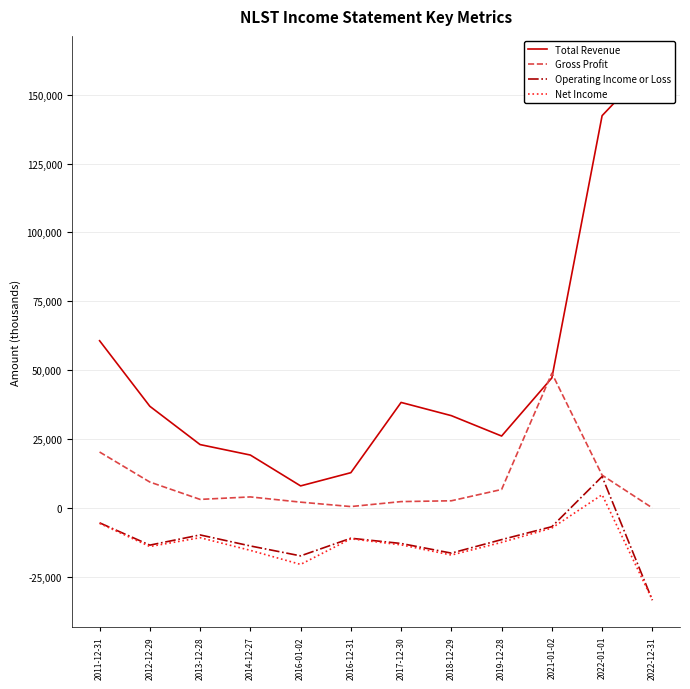

Reading left to right, what are all the values shown in this chart?

Total Revenue: 2011-12-31=60700	2012-12-29=36900	2013-12-28=23000	2014-12-27=19200	2016-01-02=8000	2016-12-31=12800	2017-12-30=38300	2018-12-29=33500	2019-12-28=26100	2021-01-02=47200	2022-01-01=142400	2022-12-31=161600
Gross Profit: 2011-12-31=20300	2012-12-29=9400	2013-12-28=3100	2014-12-27=4000	2016-01-02=2100	2016-12-31=500	2017-12-30=2300	2018-12-29=2600	2019-12-28=6700	2021-01-02=48900	2022-01-01=11900	2022-12-31=0
Operating Income or Loss: 2011-12-31=-5400	2012-12-29=-13500	2013-12-28=-9800	2014-12-27=-13800	2016-01-02=-17400	2016-12-31=-11000	2017-12-30=-12900	2018-12-29=-16400	2019-12-28=-11500	2021-01-02=-6800	2022-01-01=11400	2022-12-31=-33500
Net Income: 2011-12-31=-5600	2012-12-29=-14000	2013-12-28=-10800	2014-12-27=-15400	2016-01-02=-20500	2016-12-31=-11200	2017-12-30=-13400	2018-12-29=-17100	2019-12-28=-12500	2021-01-02=-7300	2022-01-01=4800	2022-12-31=-33400